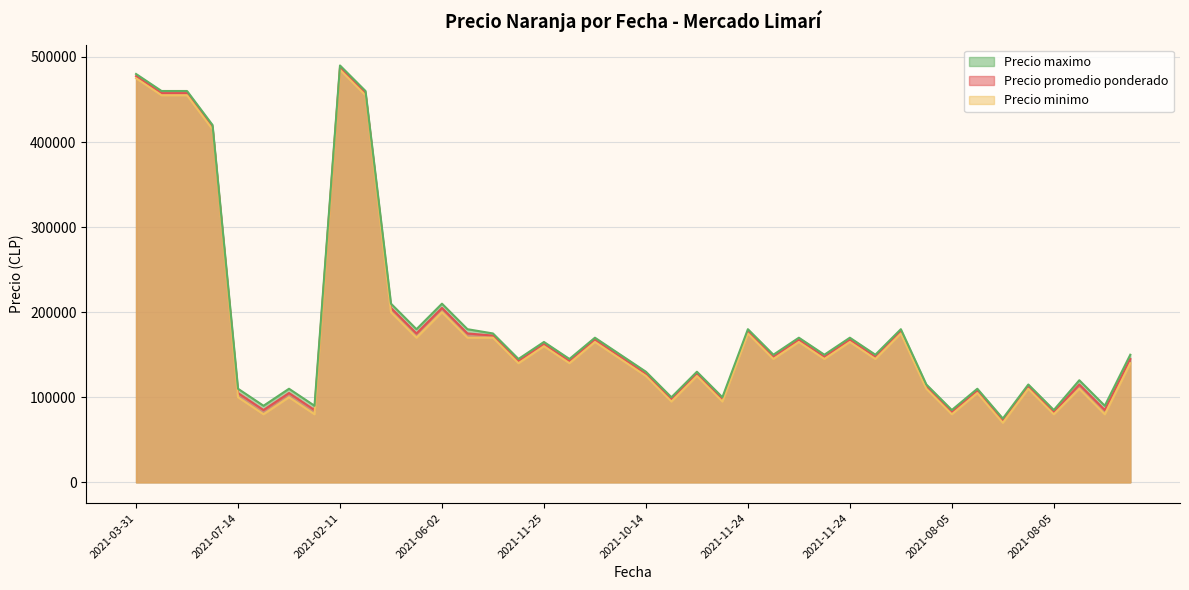

How many lines are shown in the chart?

3